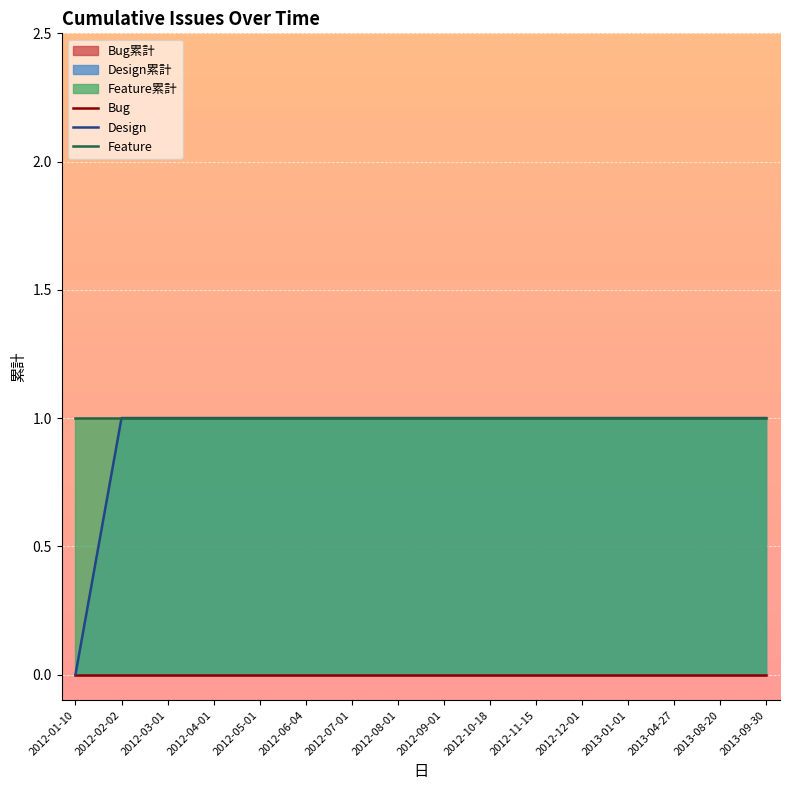

What position from the right is 2012-11-15?

6